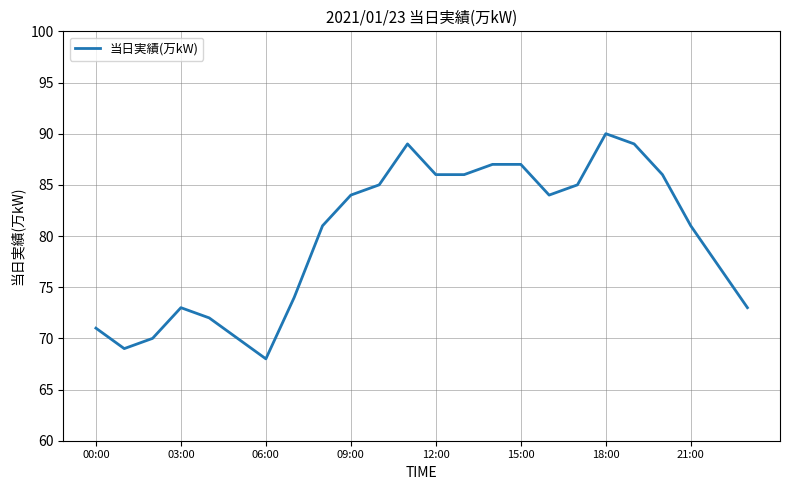

What is the difference between the maximum and minimum values?

22